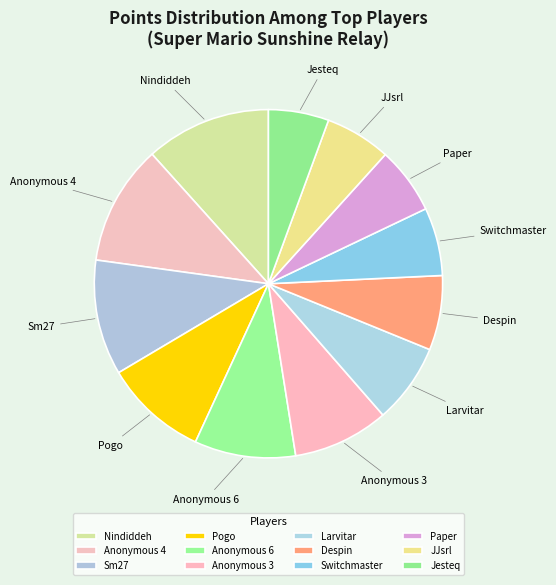

Combined, do Despin and Anonymous 3 account for over 50%?

No